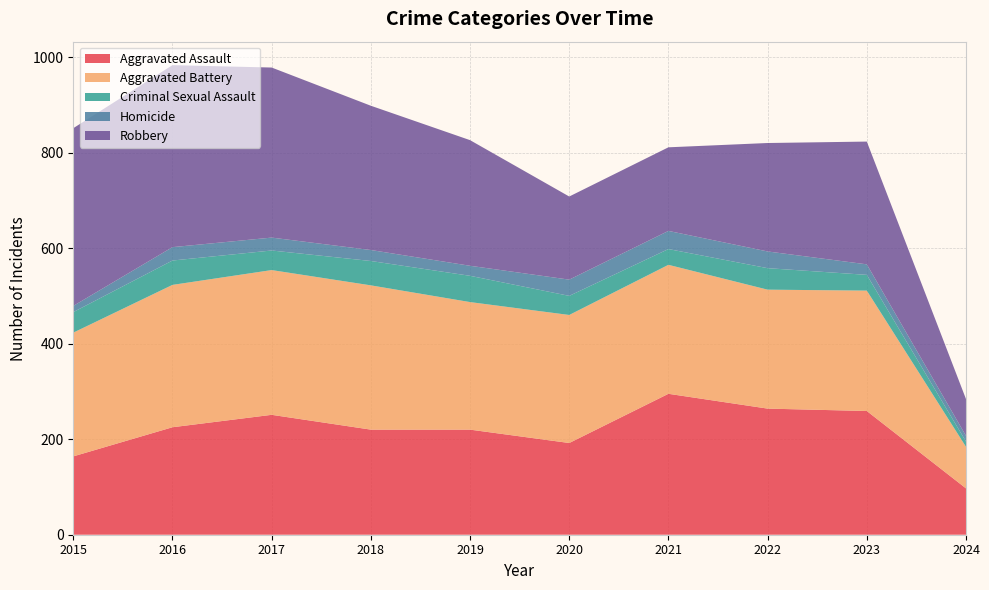

Reading left to right, extract all data points from this chart.

Aggravated Assault: 164	225	251	220	220	192	295	264	259	97
Aggravated Battery: 259	298	303	302	267	268	270	249	252	87
Criminal Sexual Assault: 43	51	41	51	55	40	33	45	33	11
Homicide: 13	28	27	23	21	34	38	35	22	12
Robbery: 372	381	356	302	263	174	175	227	257	77